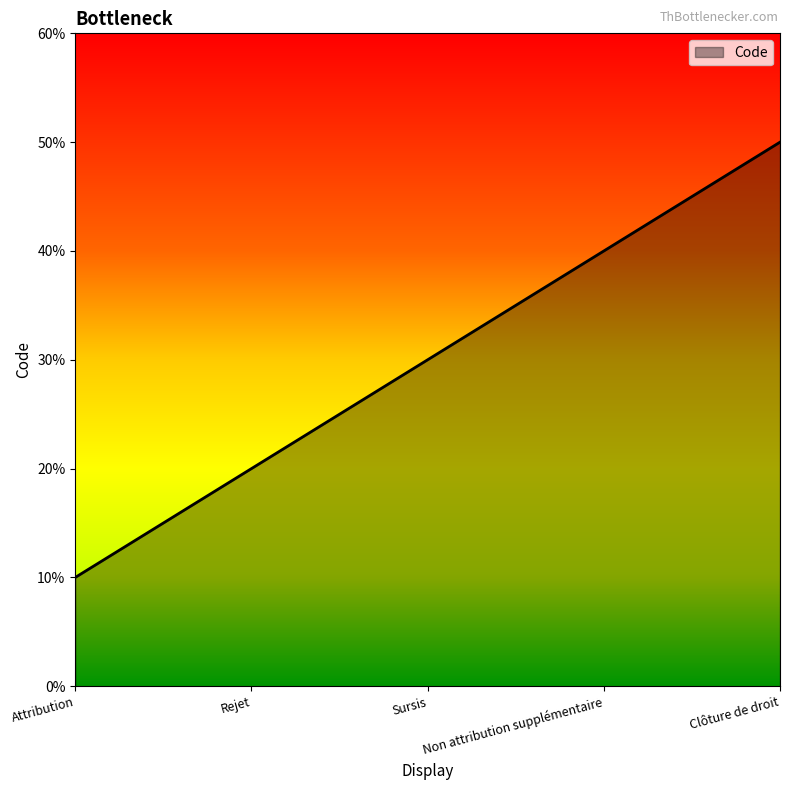

List the labels in order of value, largest first.

Clôture de droit, Non attribution supplémentaire, Sursis, Rejet, Attribution